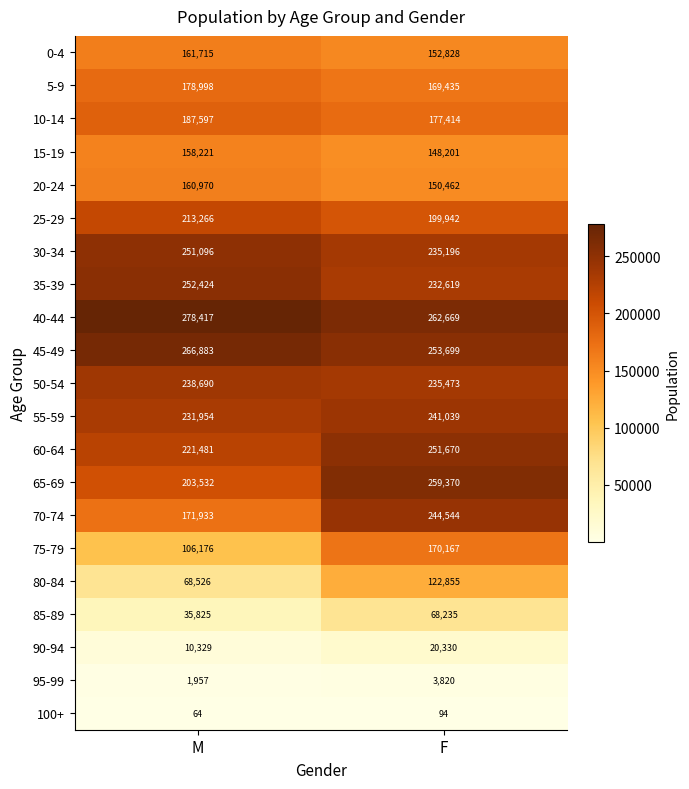

What is the greatest value displayed?

278417